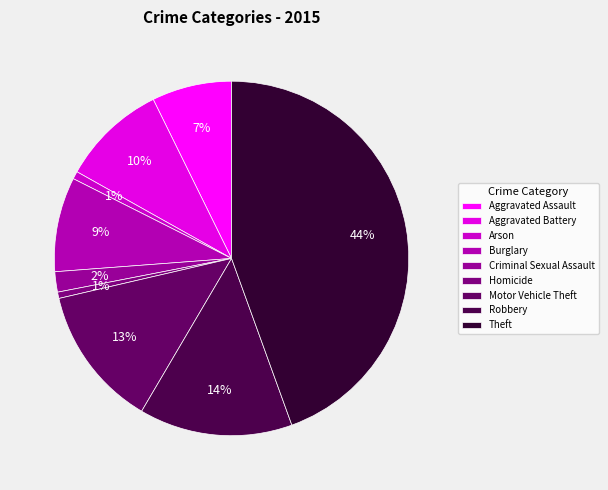

How many segments does this pie chart have?

9